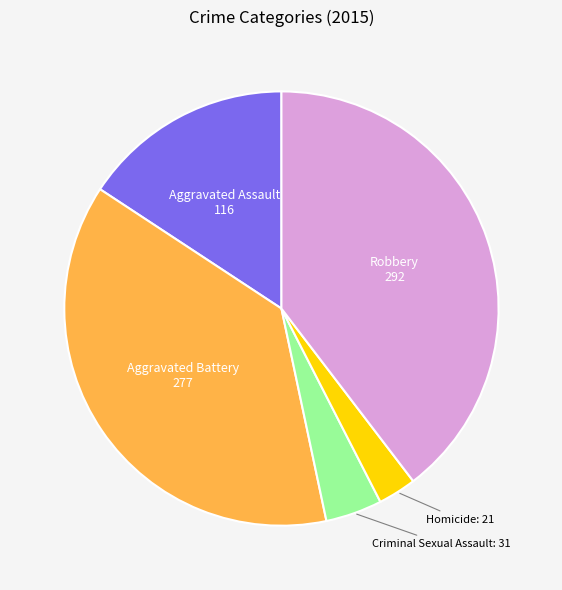

How many slices are in this pie chart?

5